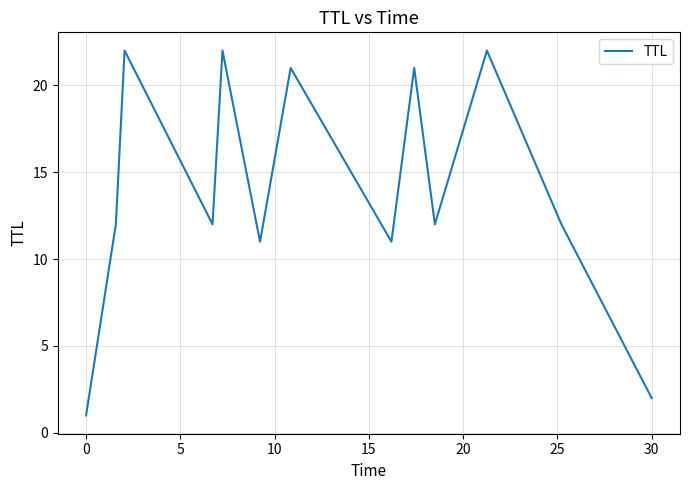

What is the difference between the maximum and minimum values?

21